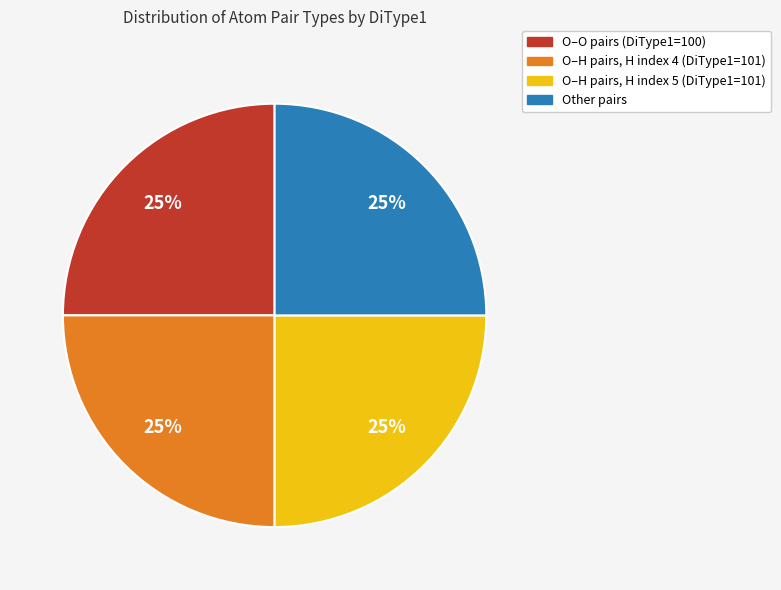

To the nearest percent, what is the average slice percentage?

25%